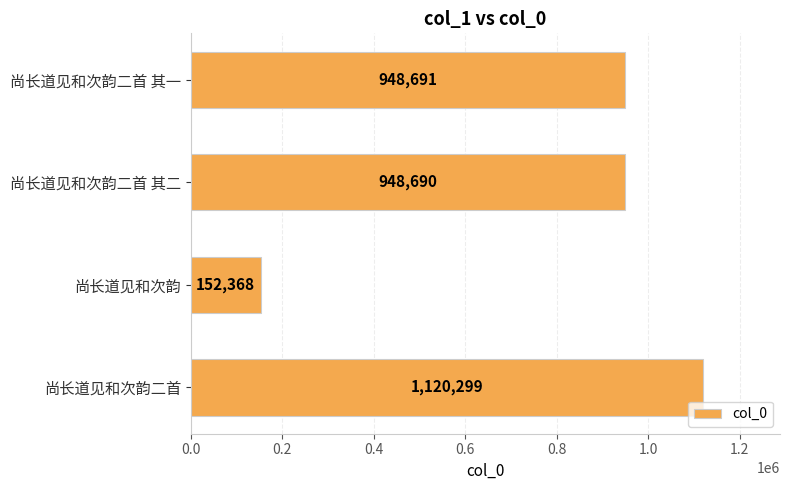

Rank the categories by value from highest to lowest.

尚长道见和次韵二首, 尚长道见和次韵二首 其一, 尚长道见和次韵二首 其二, 尚长道见和次韵